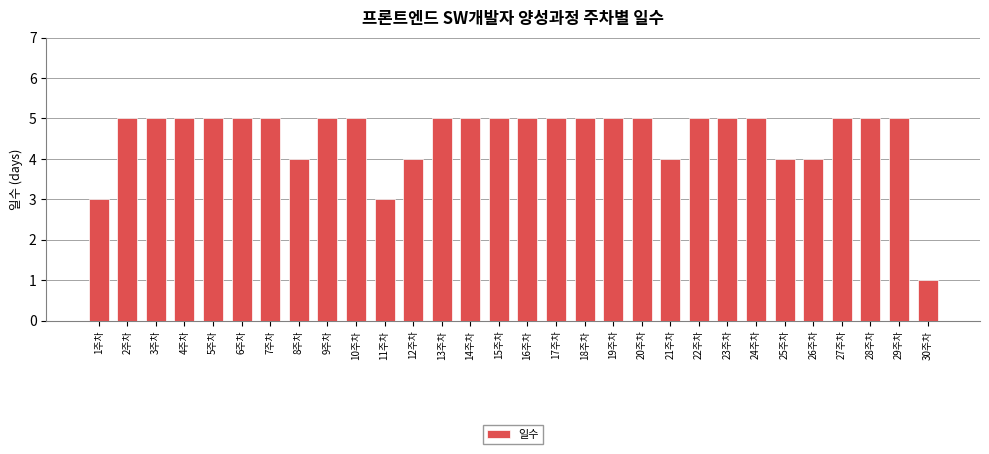

Which category has the lowest value across all series?

30주차